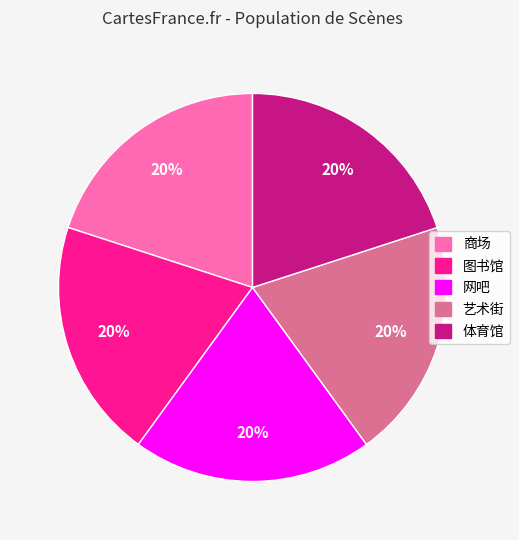

Does any single category account for the majority?

No